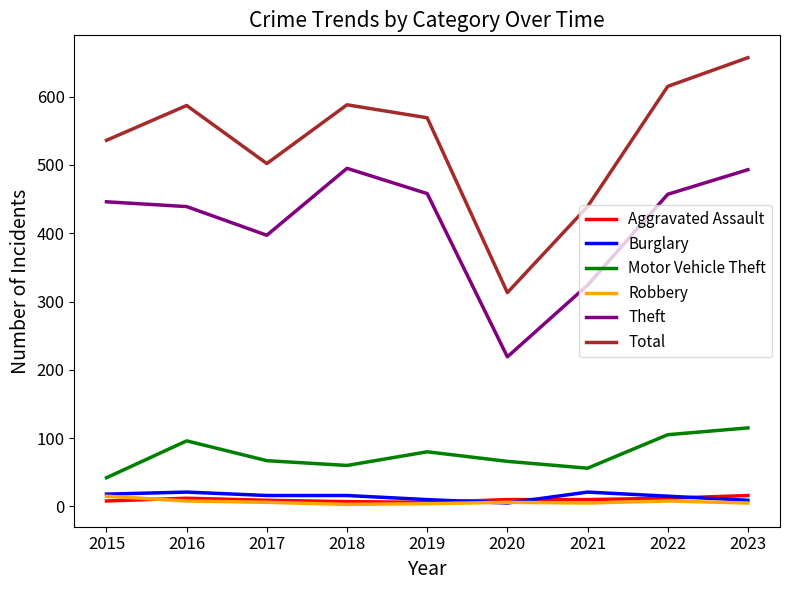

How many Aggravated Assault values are between 8 and 12?

6